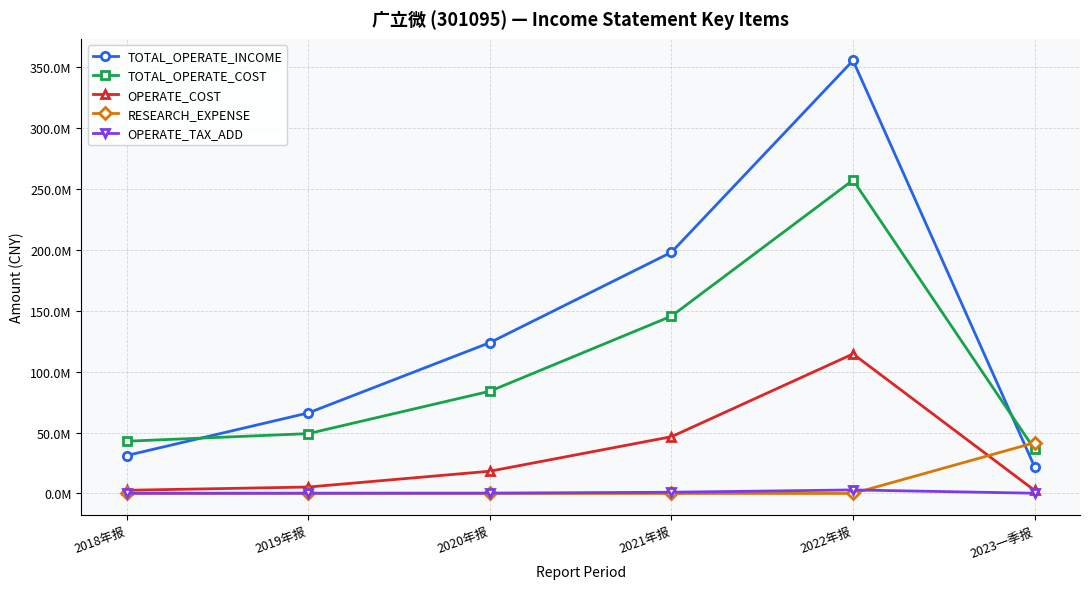

What are all the series names shown in the legend?

TOTAL_OPERATE_INCOME, TOTAL_OPERATE_COST, OPERATE_COST, RESEARCH_EXPENSE, OPERATE_TAX_ADD